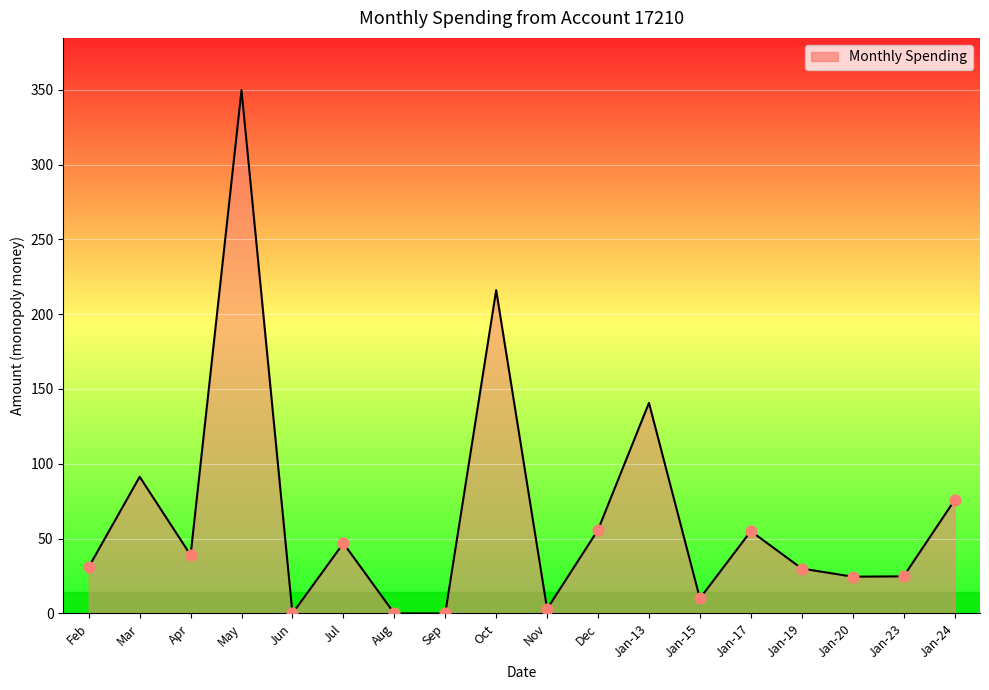

What is the change in value from Feb to Sep?

-31.0